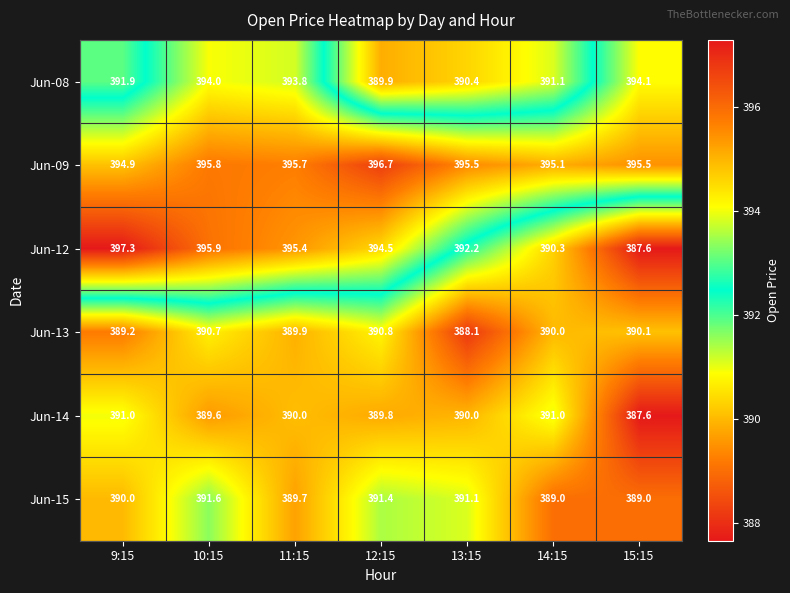

Which label corresponds to the smallest value in the chart?

15:15